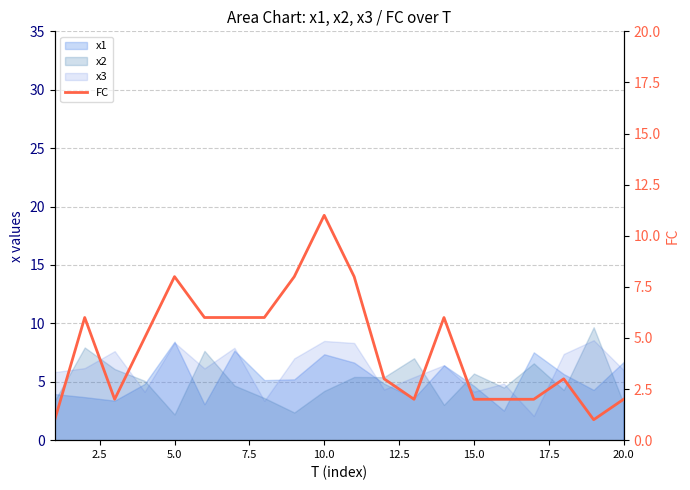

Reading left to right, transcribe all the data shown in this chart.

1	6	2	5	8	6	6	6	8	11	8	3	2	6	2	2	2	3	1	2